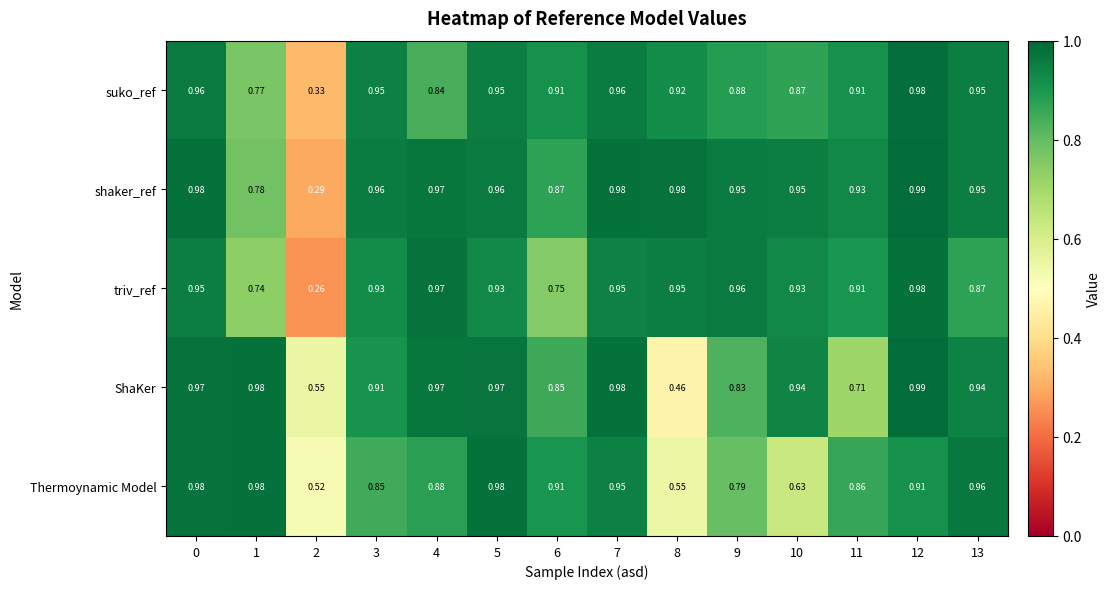

Is the value of shaker_ref at 0 greater than the value of ShaKer at 9?

Yes